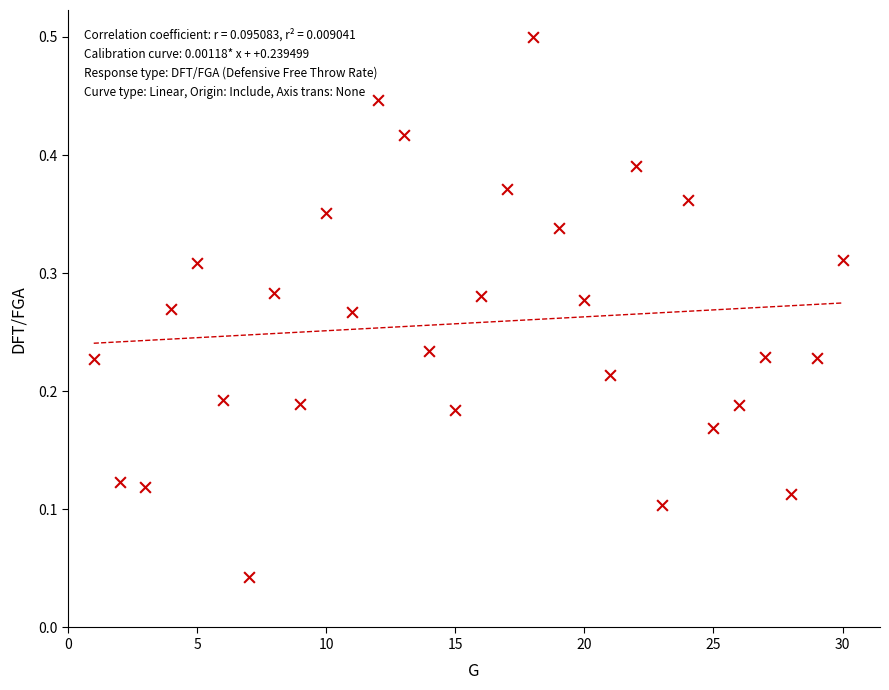

What is the range of Y values (max minus min)?

0.5